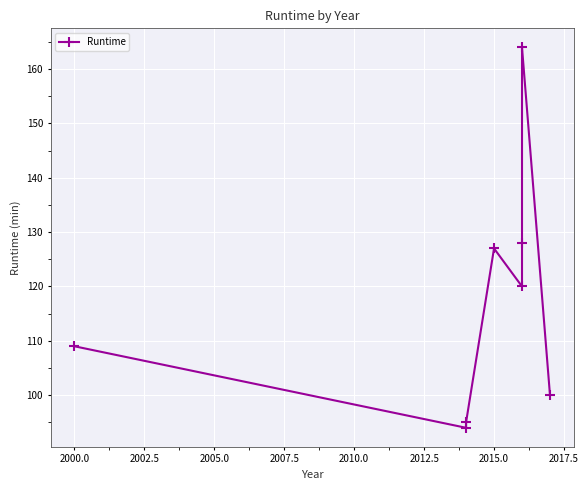

How many lines are shown in the chart?

1